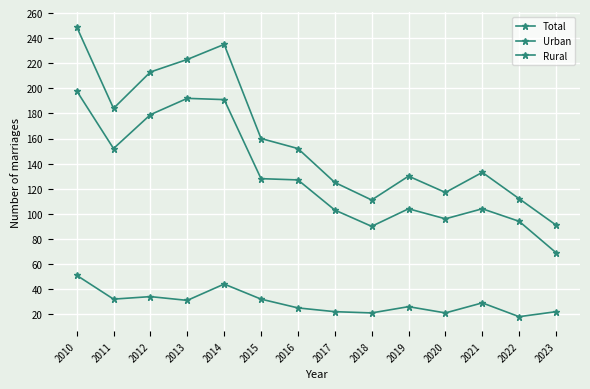

What is the difference between the Rural values at 2021 and 2017?

1